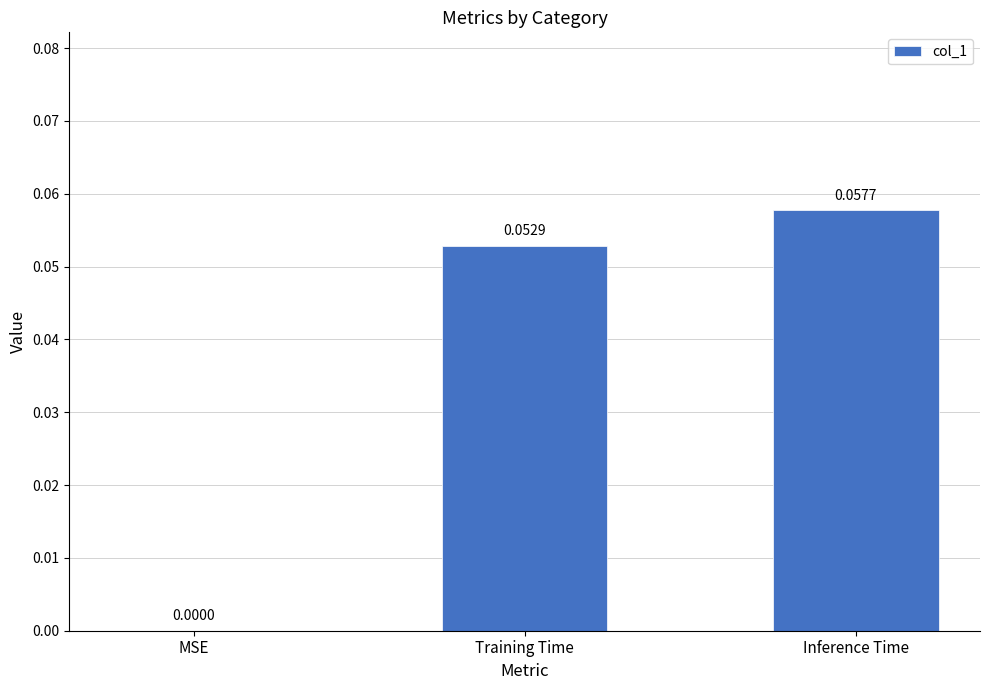

Which label corresponds to the largest value in the chart?

Inference Time